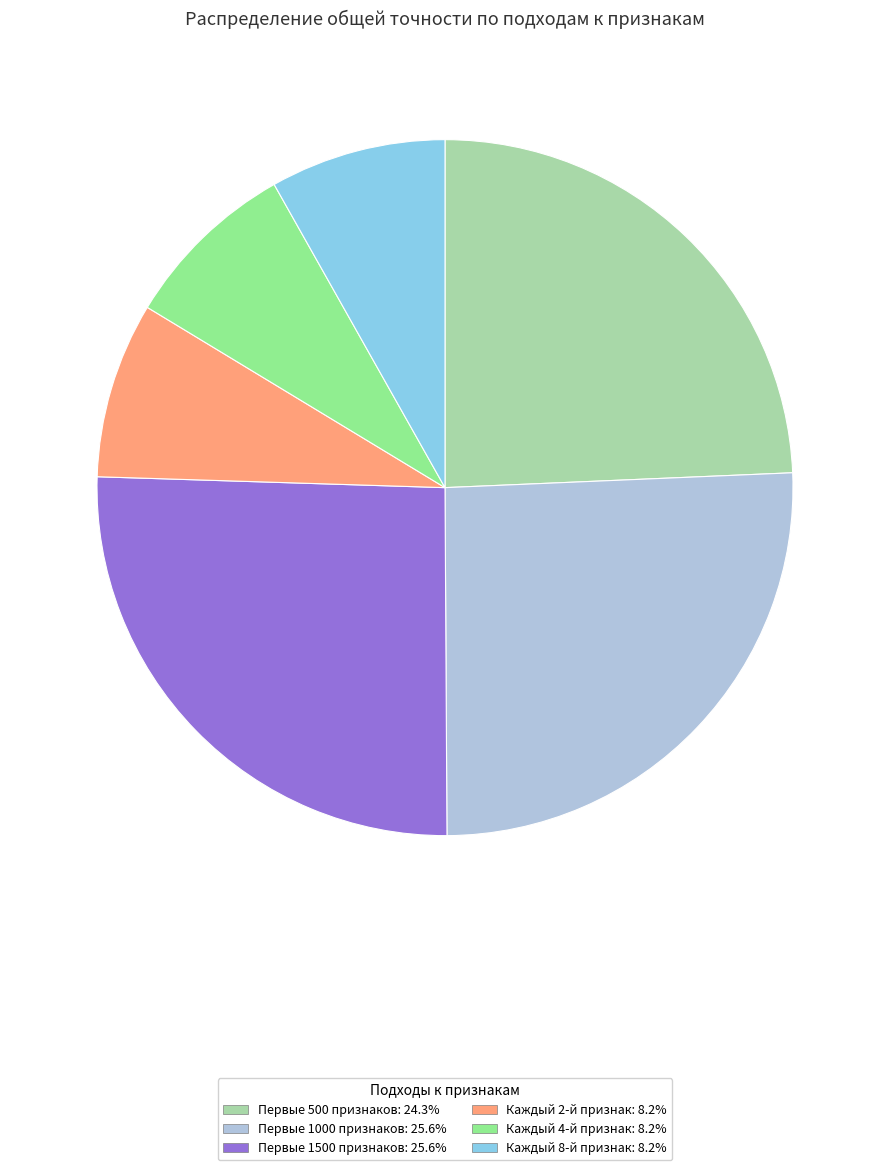

Which has a higher value, Каждый 2-й признак or Первые 500 признаков?

Первые 500 признаков